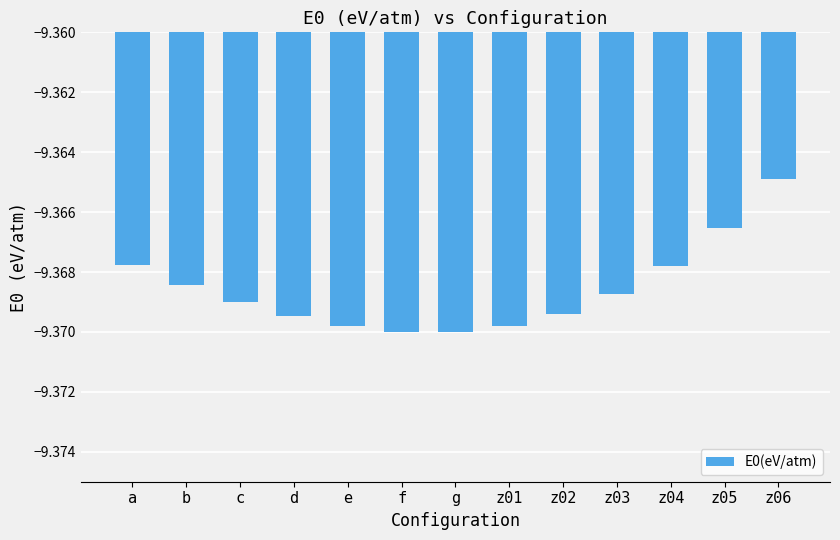

What is the label of the 12th bar from the right?

b